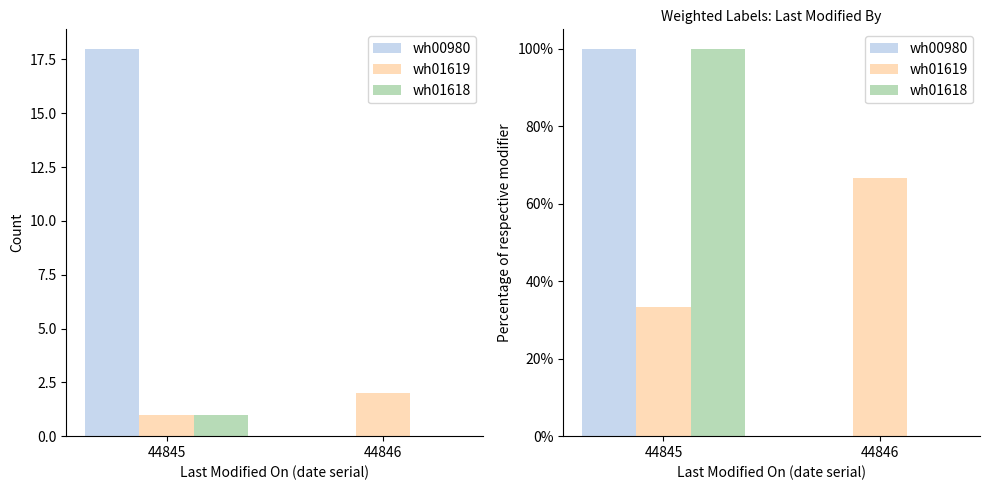

What is the sum of all wh00980 values?

100.0